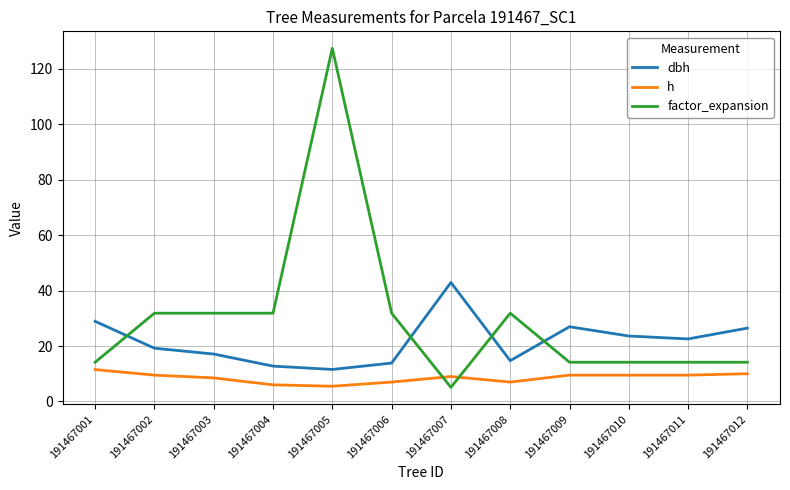

Which series changed the most between 191467005 and 191467009?

factor_expansion